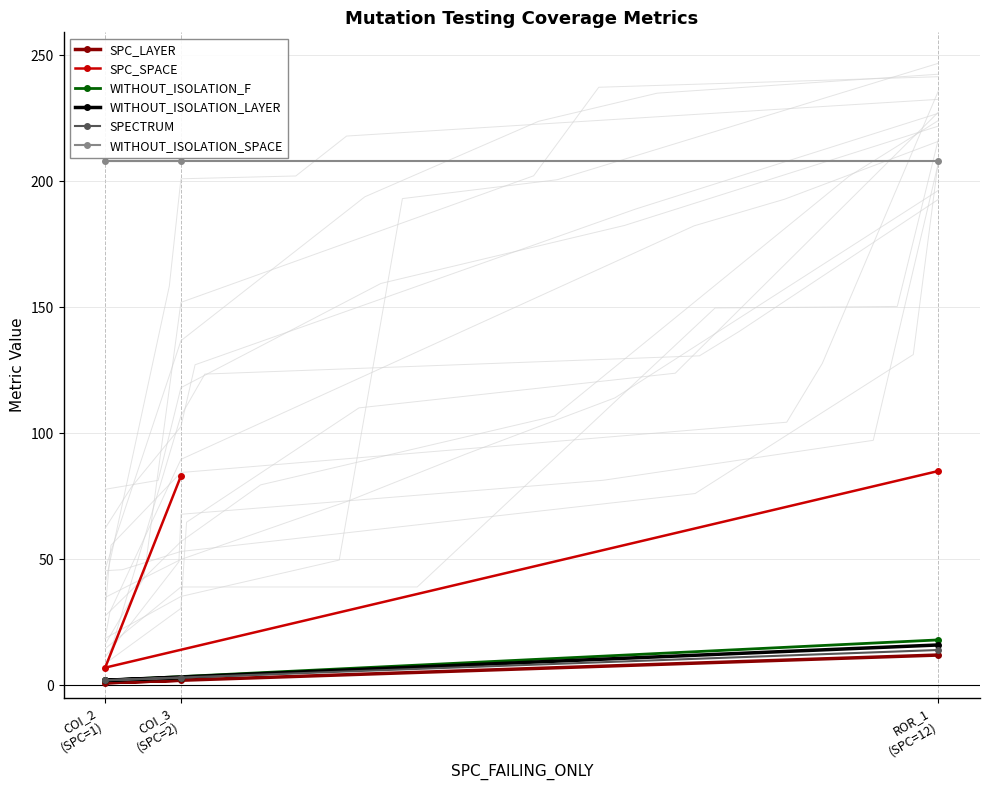

How many values in the WITHOUT_ISOLATION_F series are below 3?

1